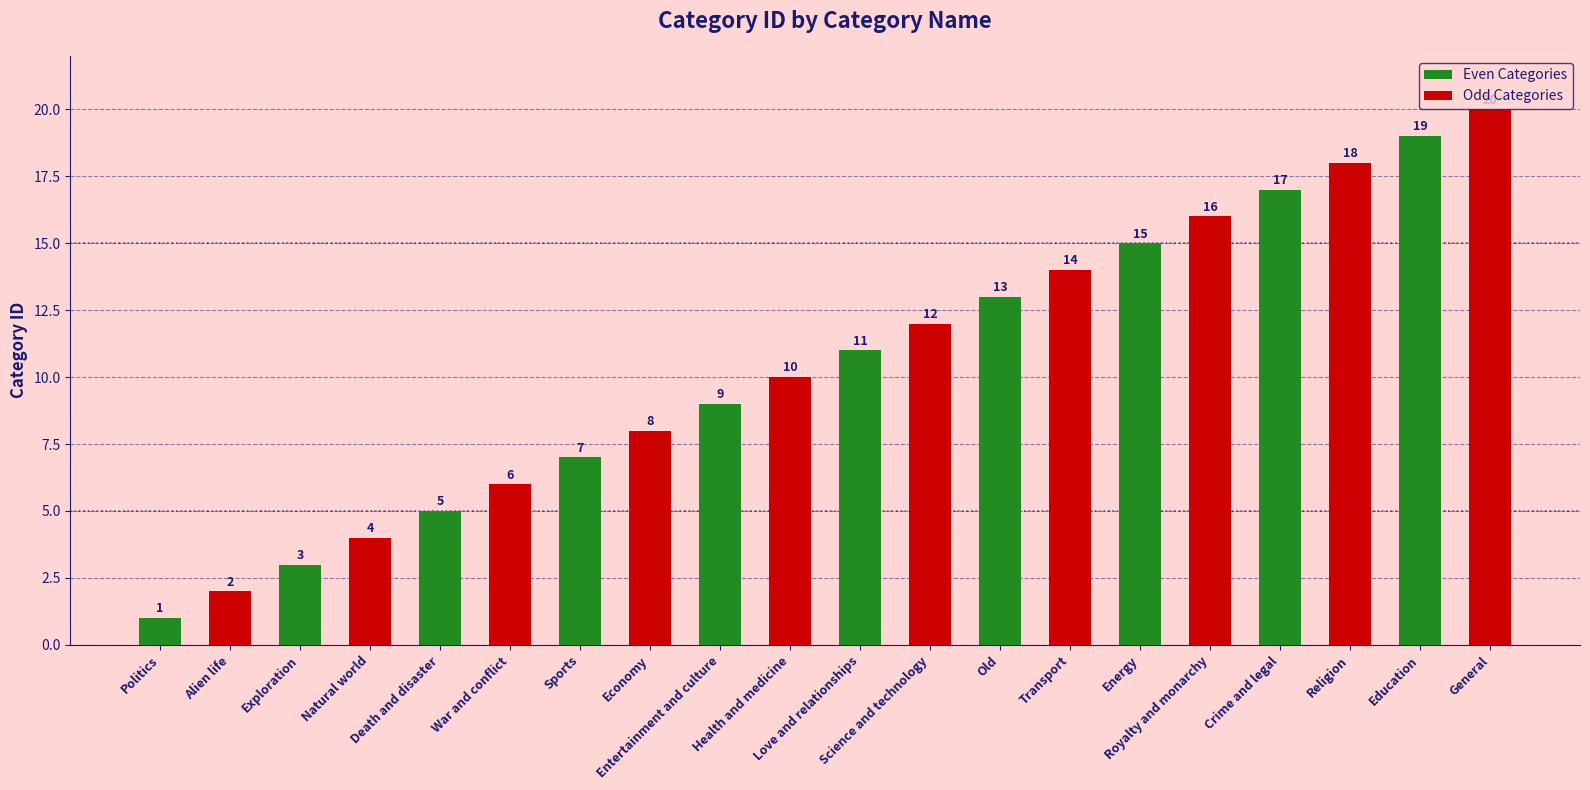

What is the greatest value displayed?

20